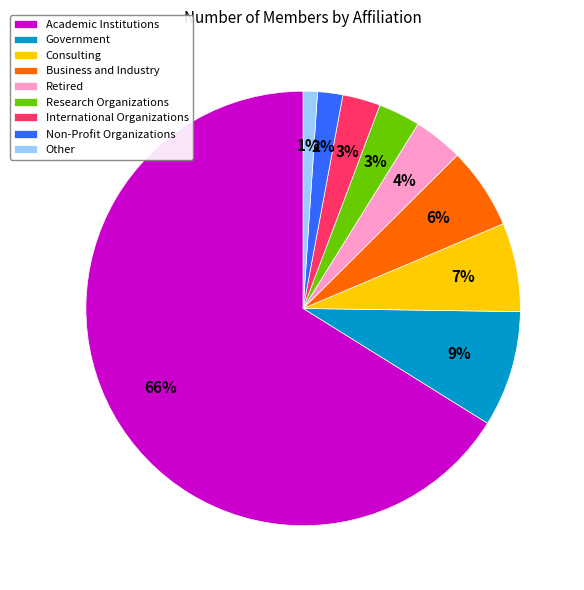

How many segments does this pie chart have?

9